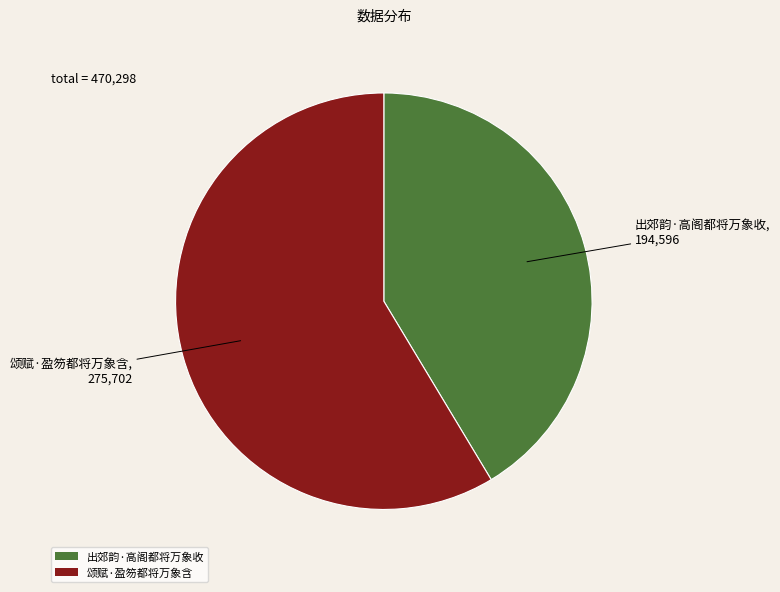

What is the largest slice in the pie chart?

颂赋·盈笏都将万象含